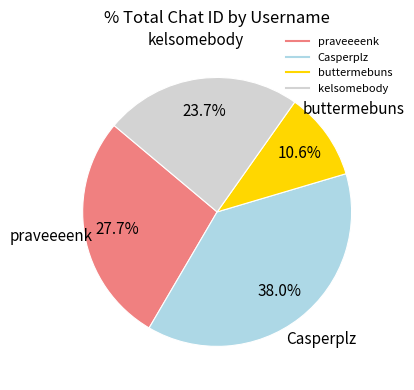

Between Casperplz and kelsomebody, which is larger?

Casperplz